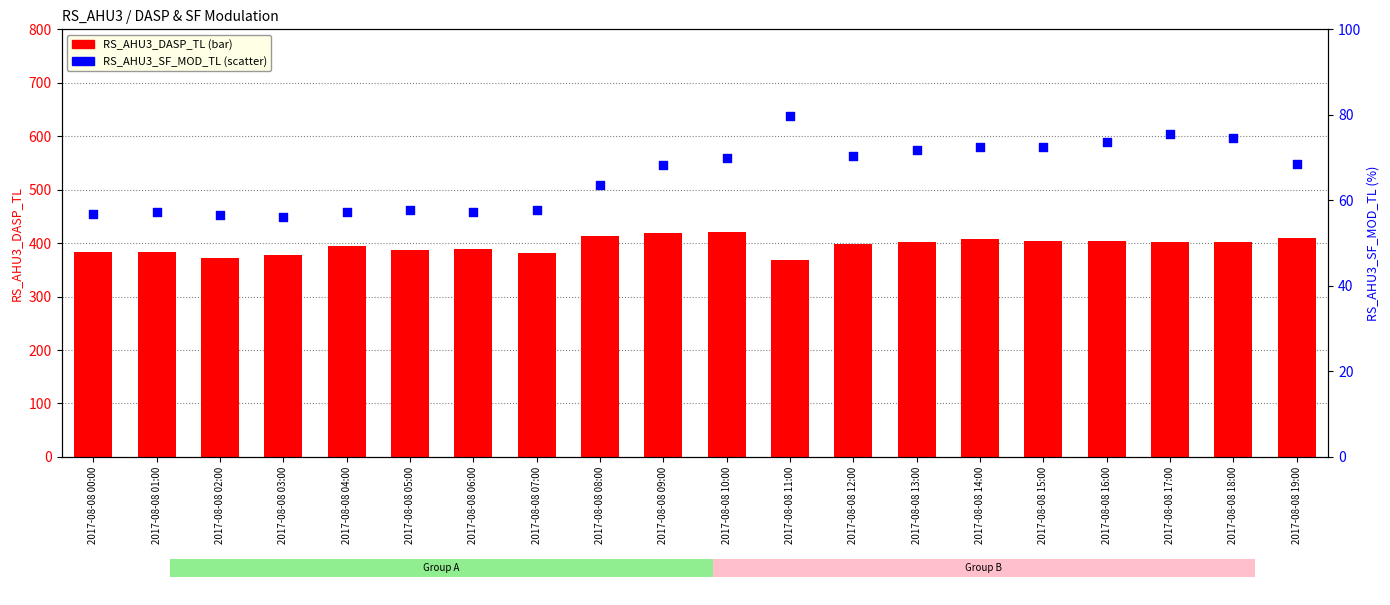

Which series has the largest total across all categories?

RS_AHU3_DASP_TL